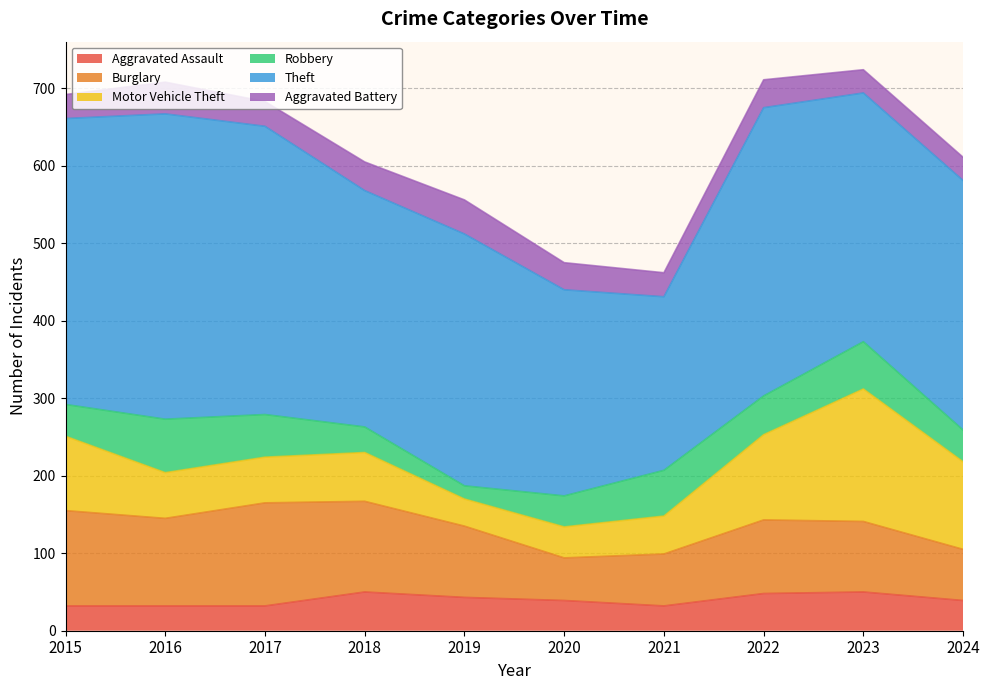

What is the average value of the Robbery series?

47